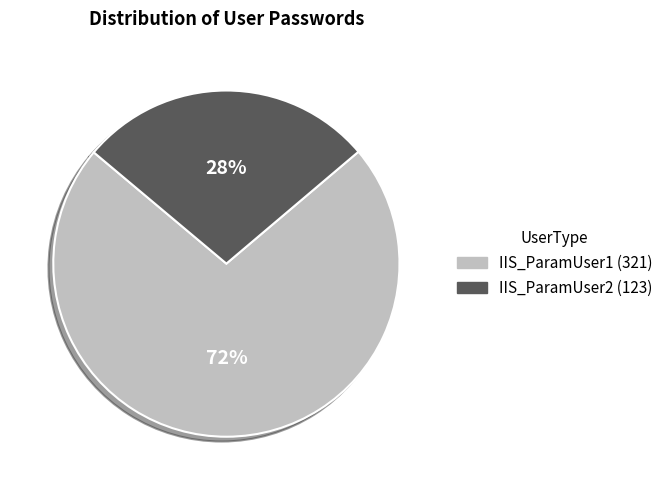

What is the largest slice in the pie chart?

IIS_ParamUser1